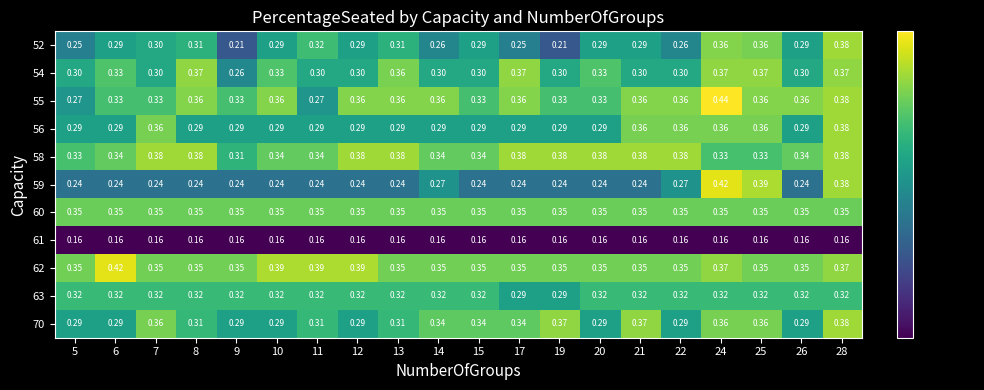

Is the value of 59 at 25 greater than the value of 60 at 14?

Yes